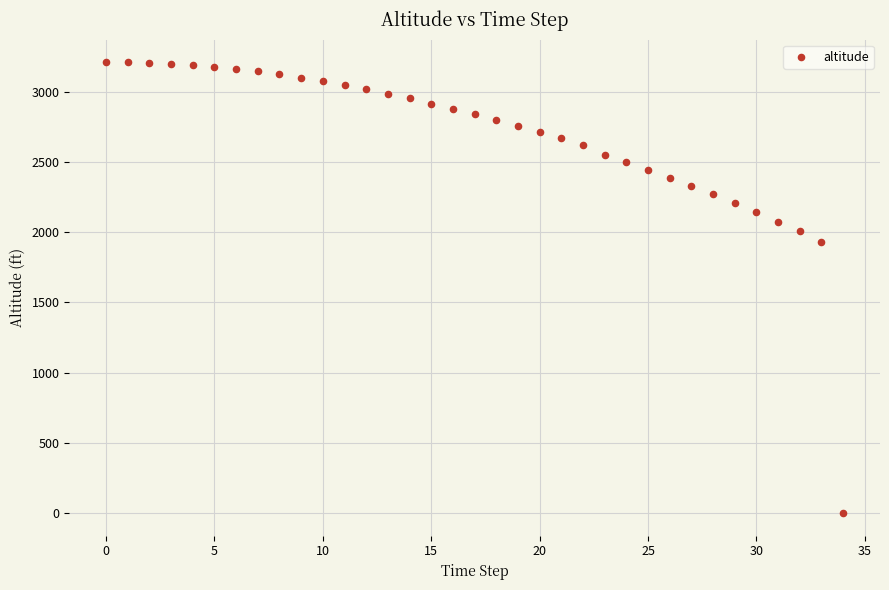

What is the range of Y values (max minus min)?

3209.7